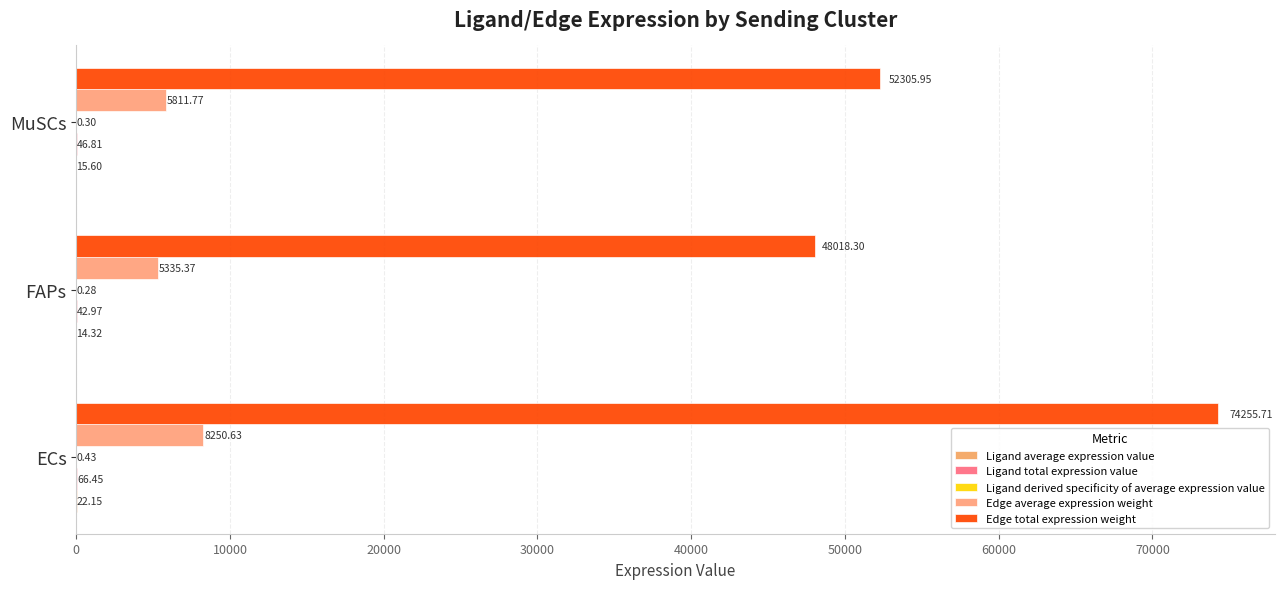

How many series are shown in this chart?

5